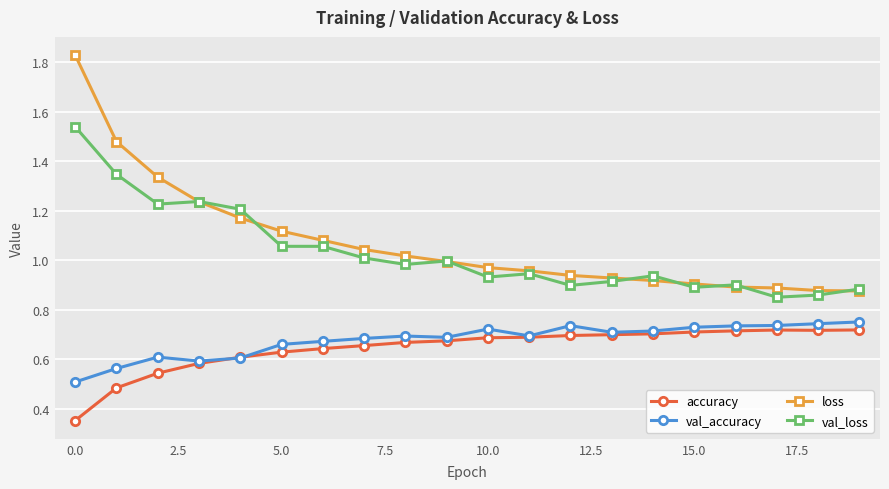

True or false: loss and accuracy cross at least once.

False